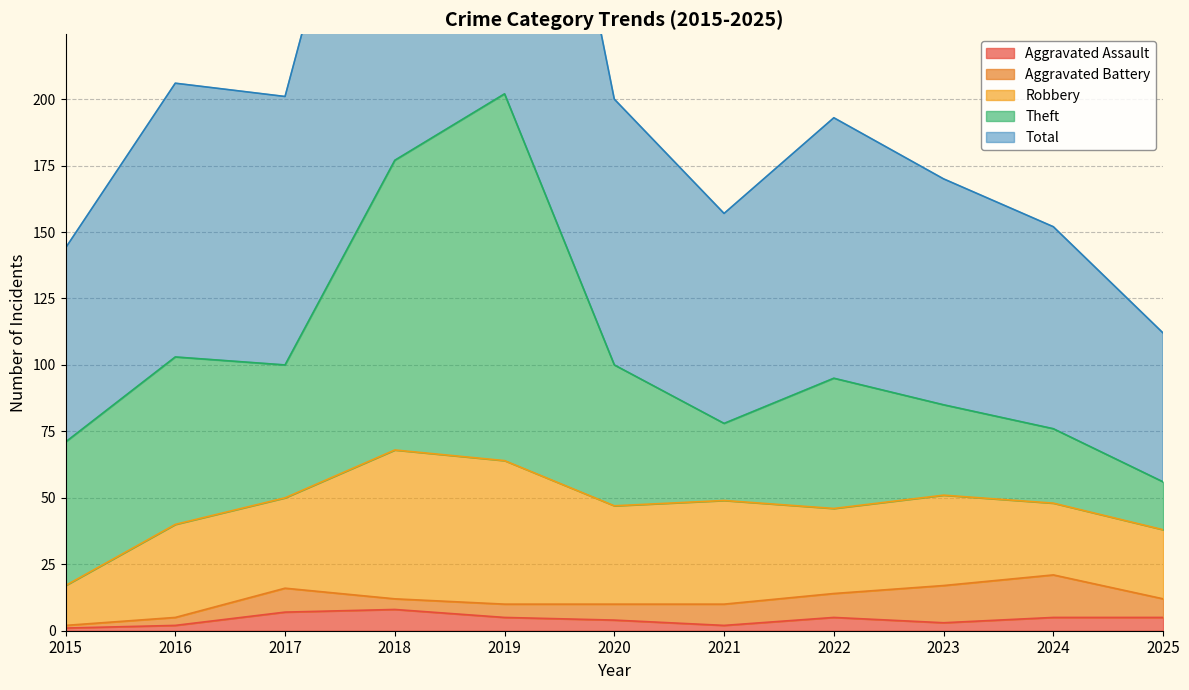

What are all the series names shown in the legend?

Aggravated Assault, Aggravated Battery, Robbery, Theft, Total